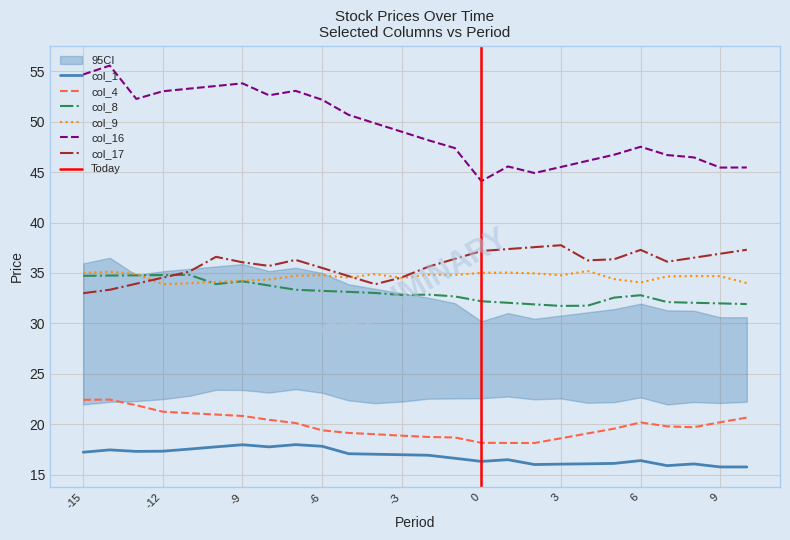

At which category does col_17 reach its first local peak?

-10